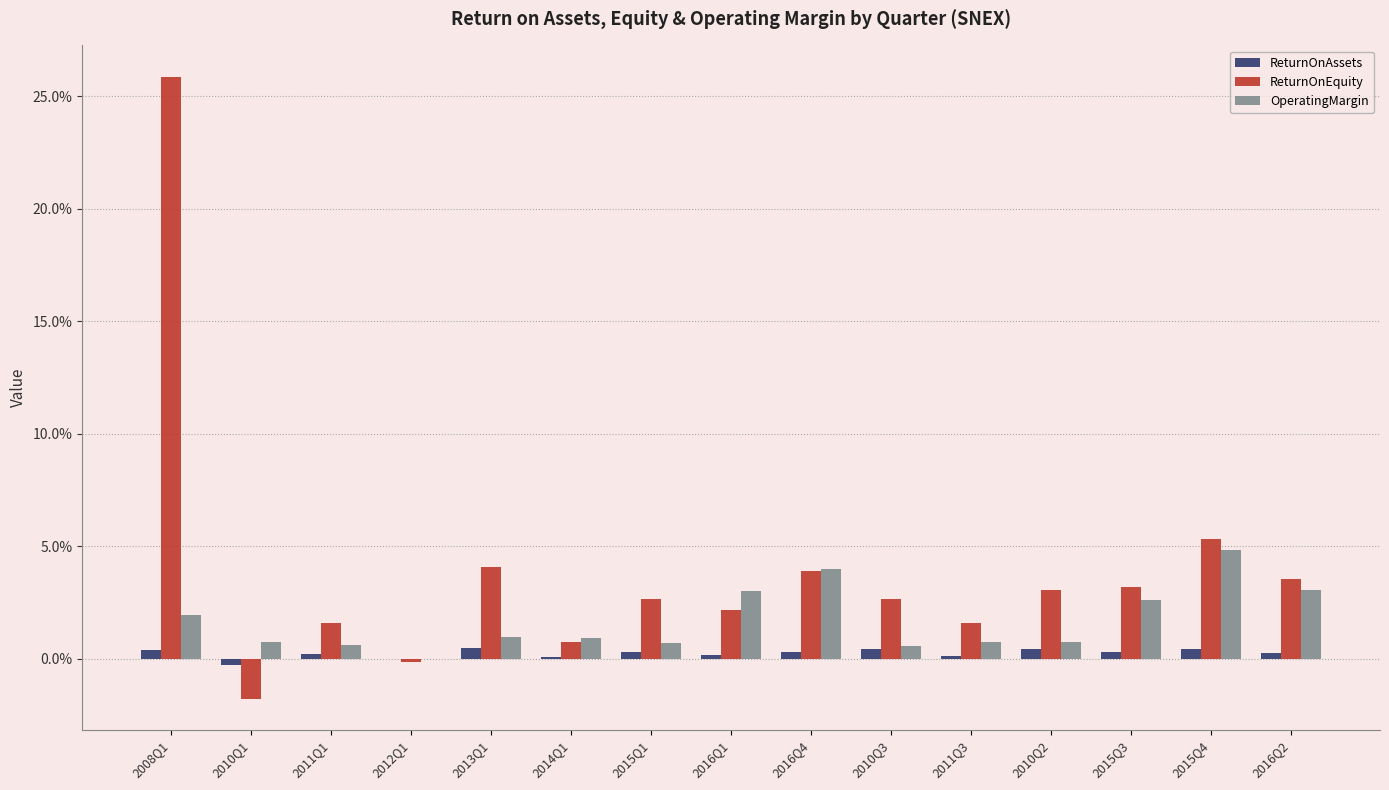

What are all the series names shown in the legend?

ReturnOnAssets, ReturnOnEquity, OperatingMargin